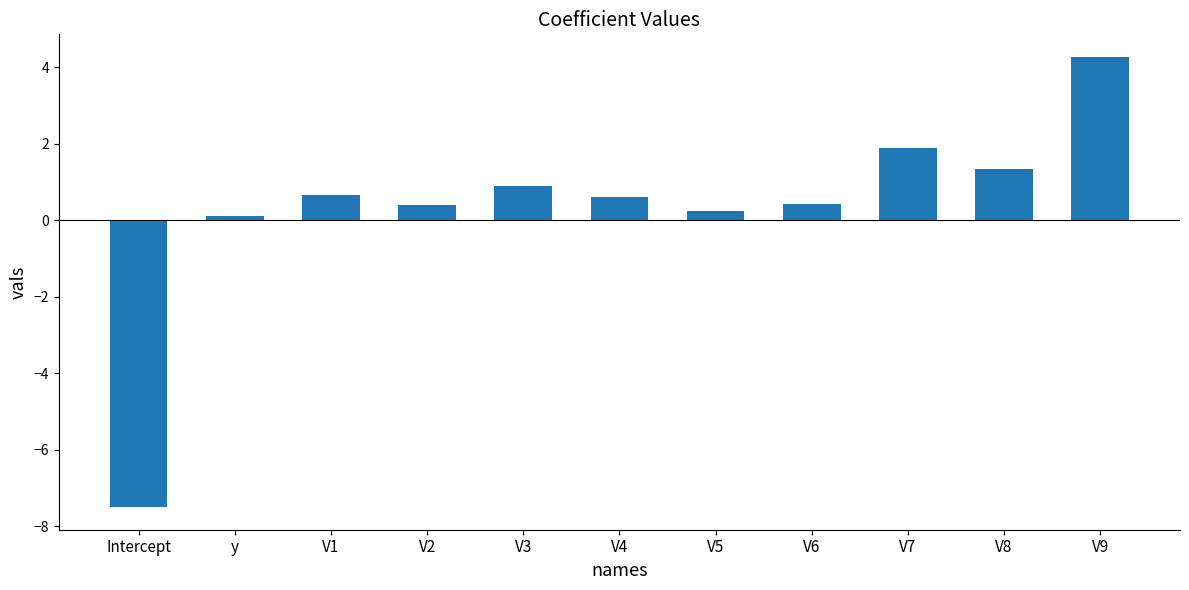

How many data points does each series have?

11